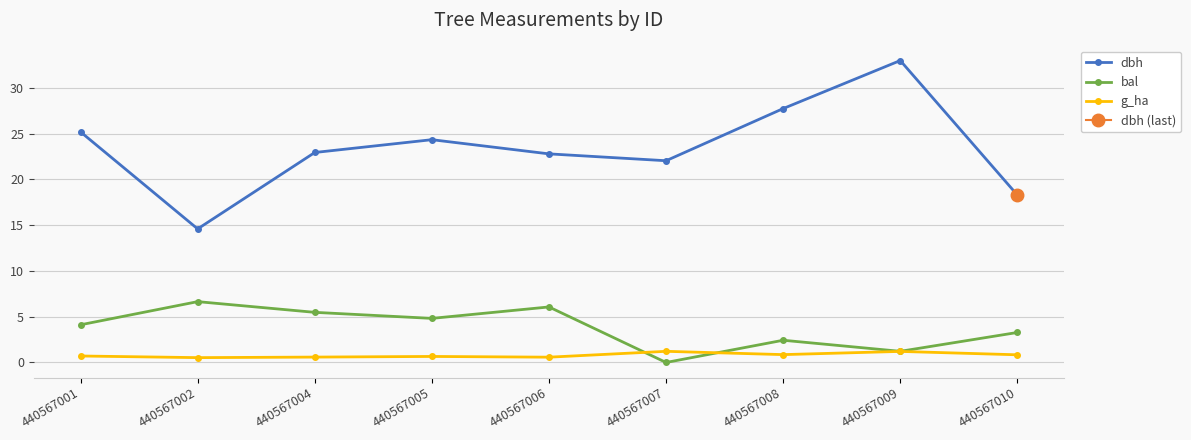

Which series has the largest total across all categories?

dbh